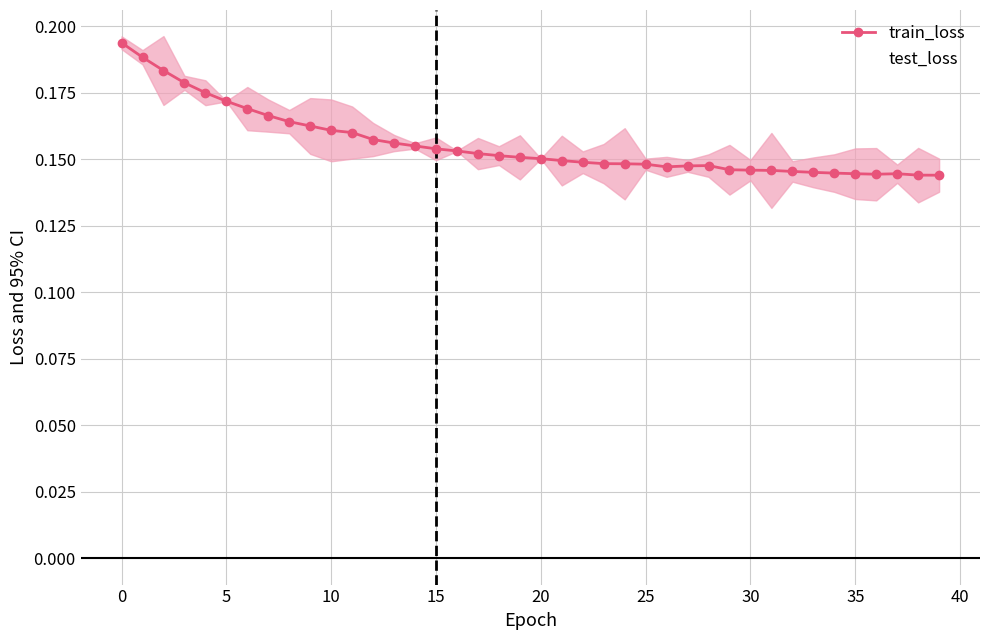

What is the label of the 32nd point from the left?

31